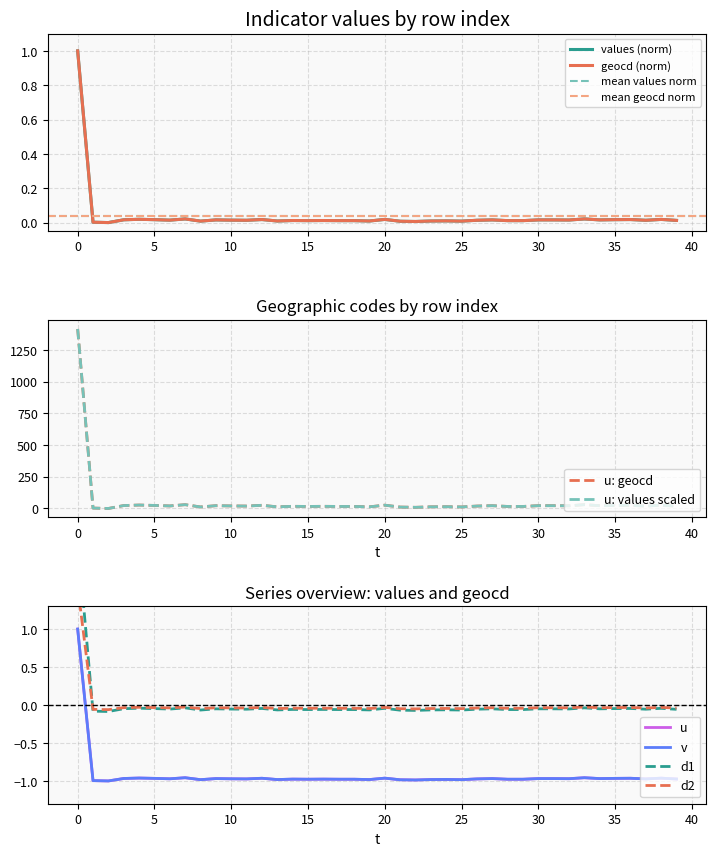

True or false: values and geocd cross at least once.

True